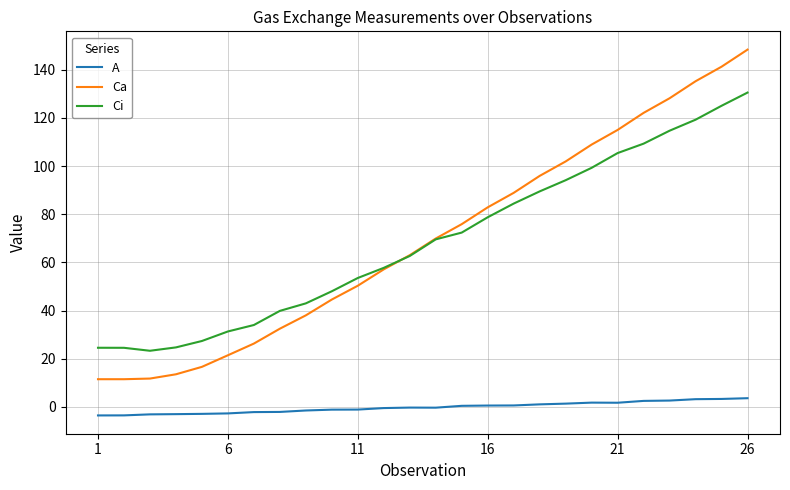

At how many categories does at least one series exceed 9?

26